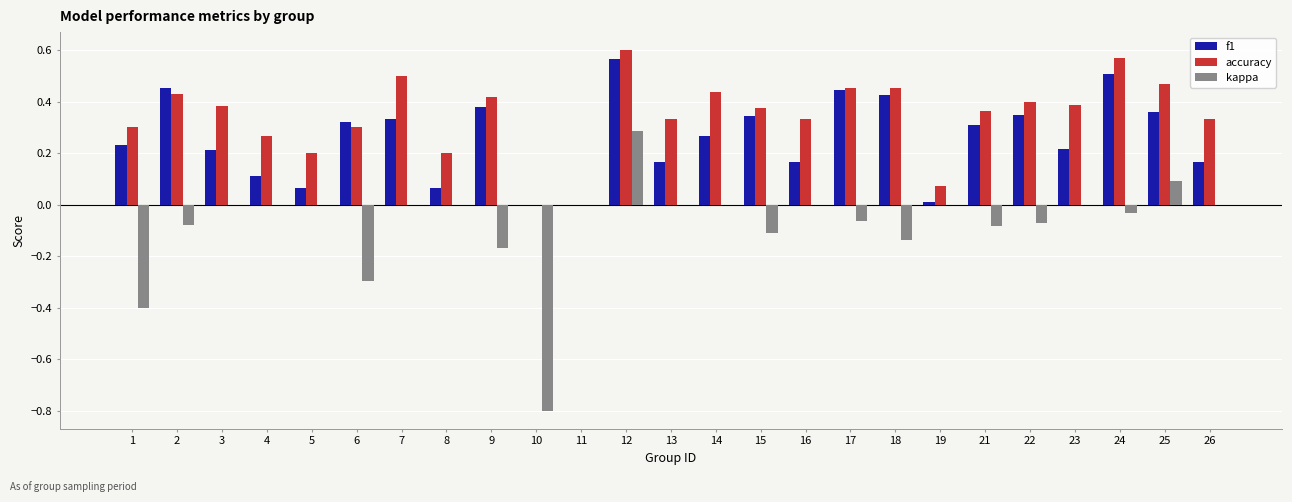

Is the value of kappa at 9 greater than the value of f1 at 23?

No